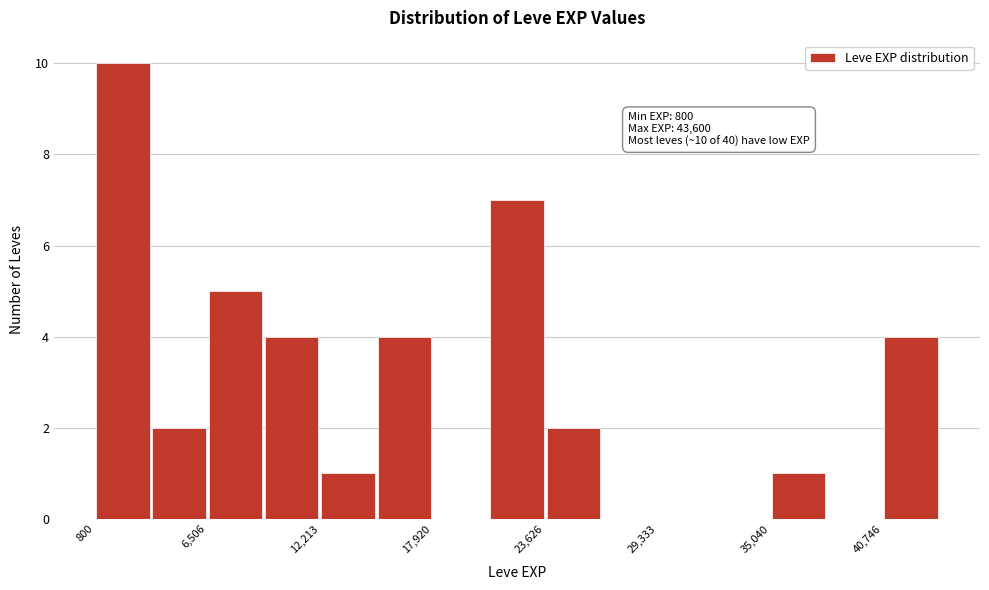

Around what value on the x-axis is the tallest bar? Give the approximate position of its centre, as read against the axis.

2000